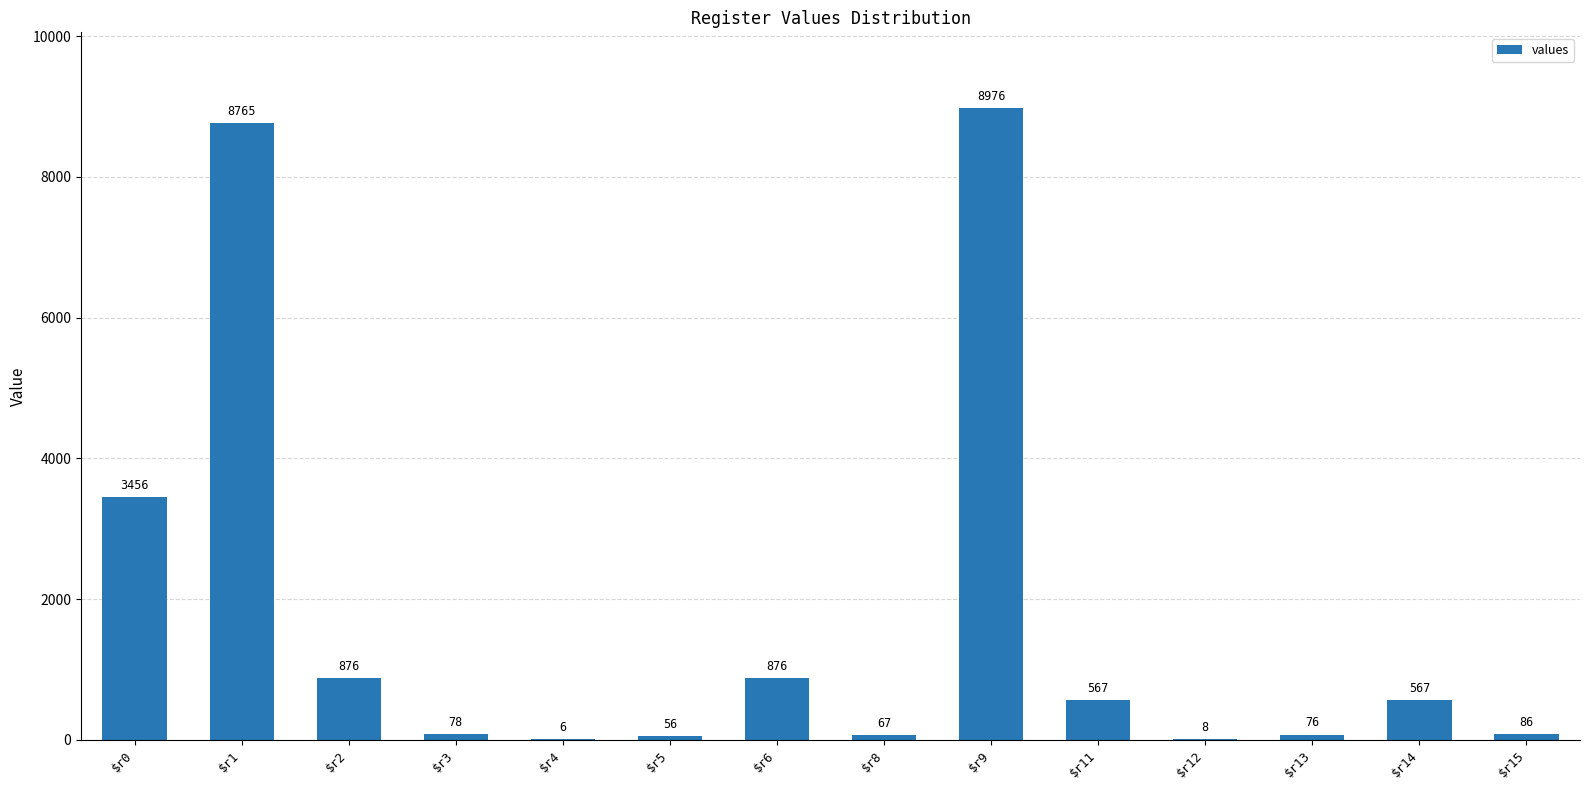

What value does the data have at $r14, to the nearest 50?

550